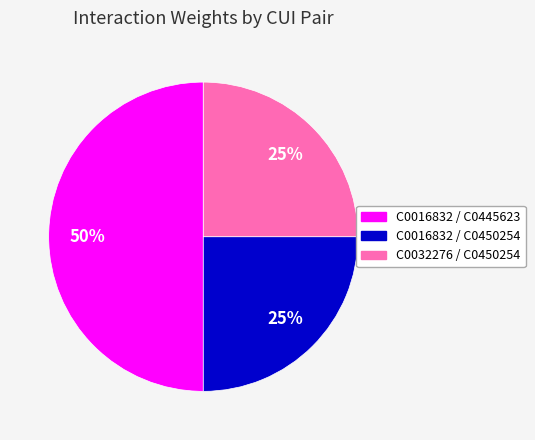

Which slice is the largest?

C0016832 / C0445623